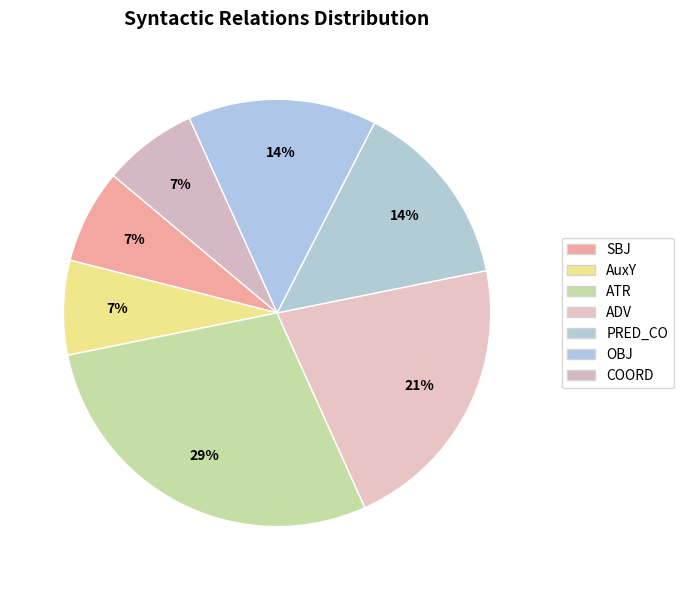

What percentage is the ADV slice, to the nearest percent?

21%